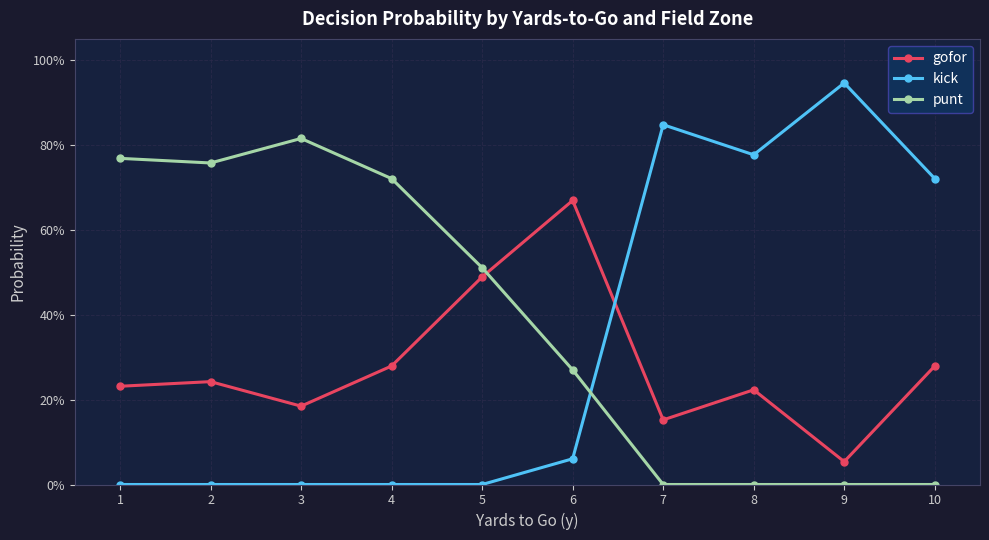

How many interior local valleys does the gofor series have?

3